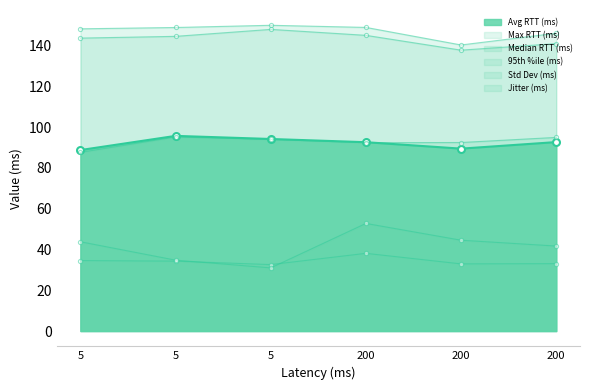

Rank the categories by Std Dev (ms) value from lowest to highest.

5, 200, 200, 5, 5, 200